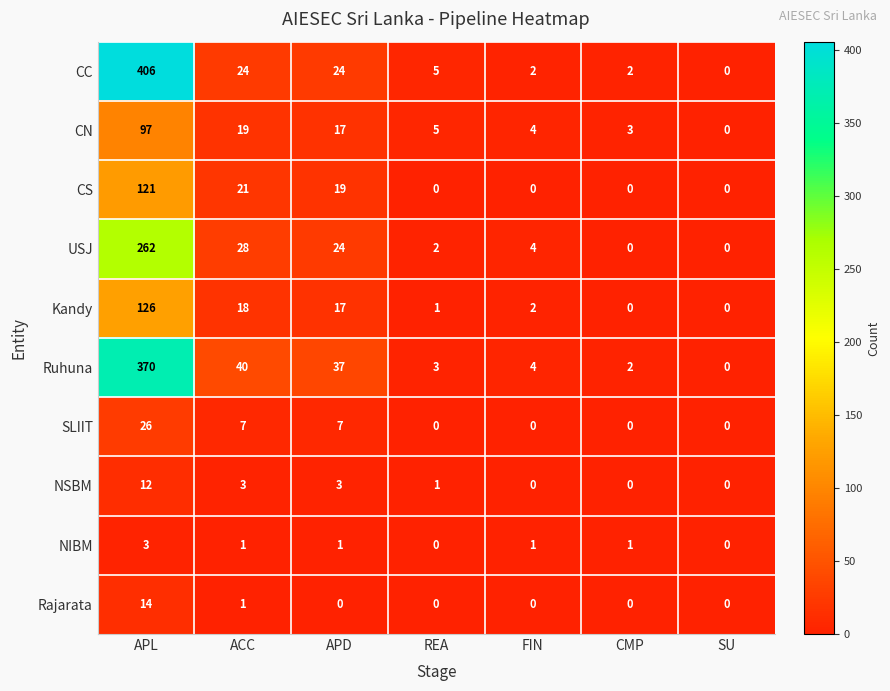

Rank the series at APL from highest to lowest value.

CC, Ruhuna, USJ, Kandy, CS, CN, SLIIT, Rajarata, NSBM, NIBM